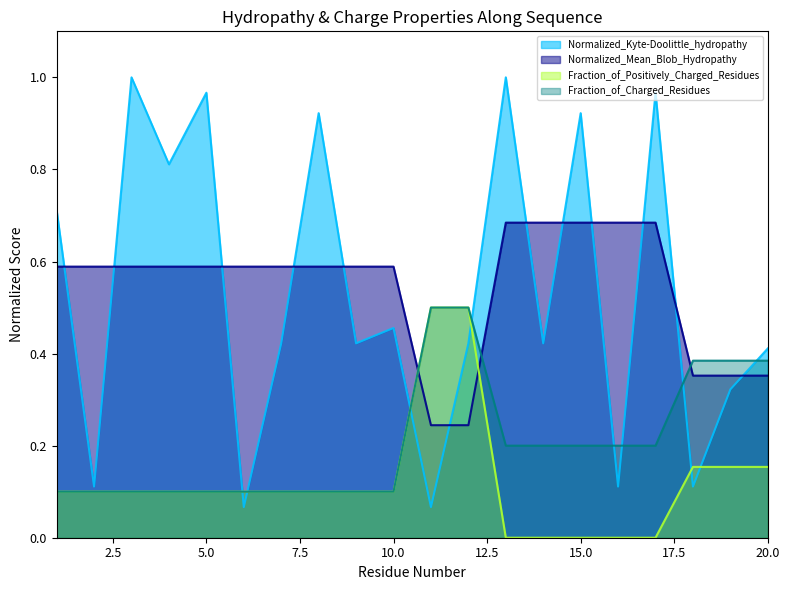

Which category has the lowest value in the Normalized_Kyte-Doolittle_hydropathy series?

6